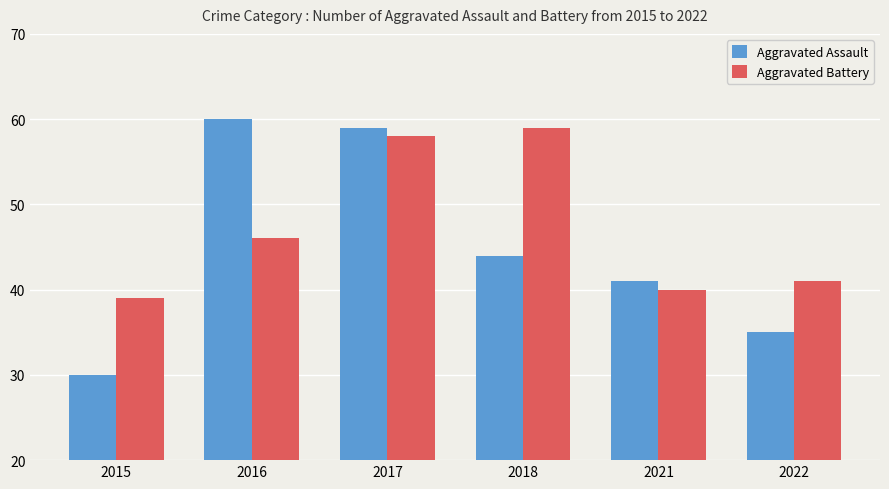

What is the value of the Aggravated Battery bar at the 3rd from the left?

58